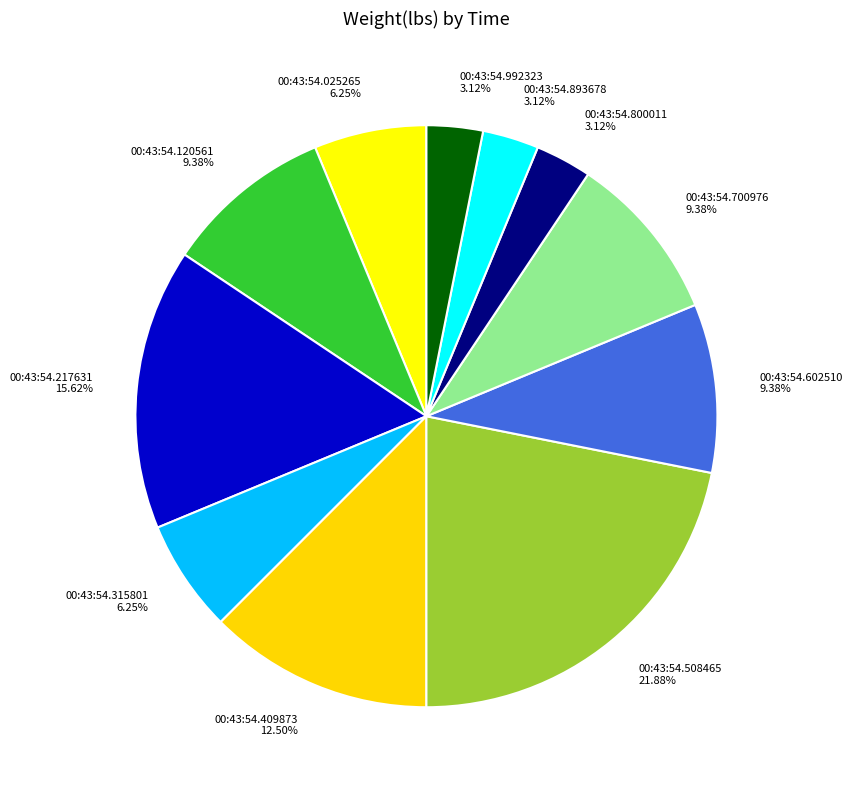

True or false: 00:43:54.602510 accounts for 17% of the total.

False